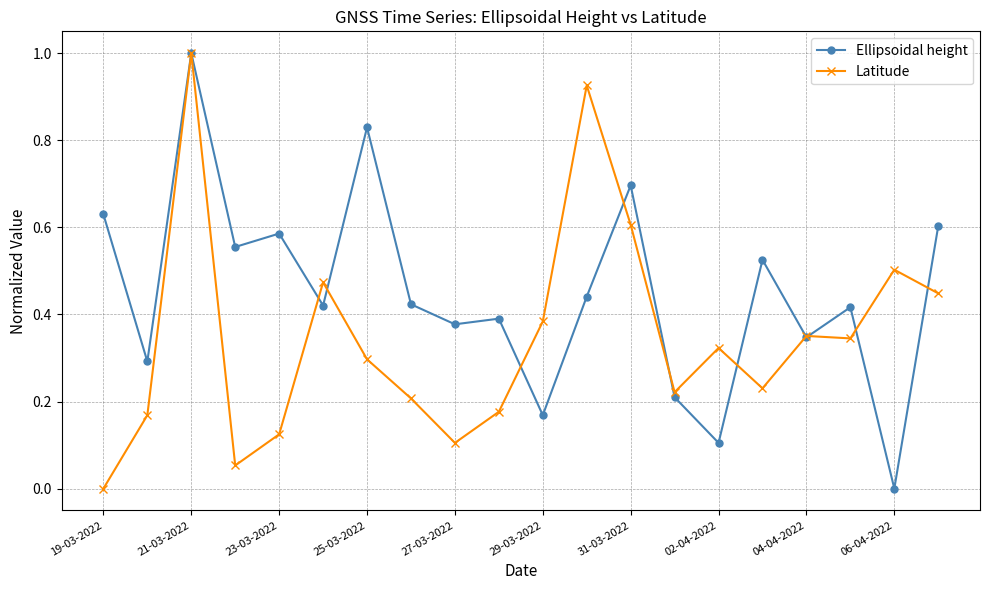

How many values in Ellipsoidal height are above zero?

19